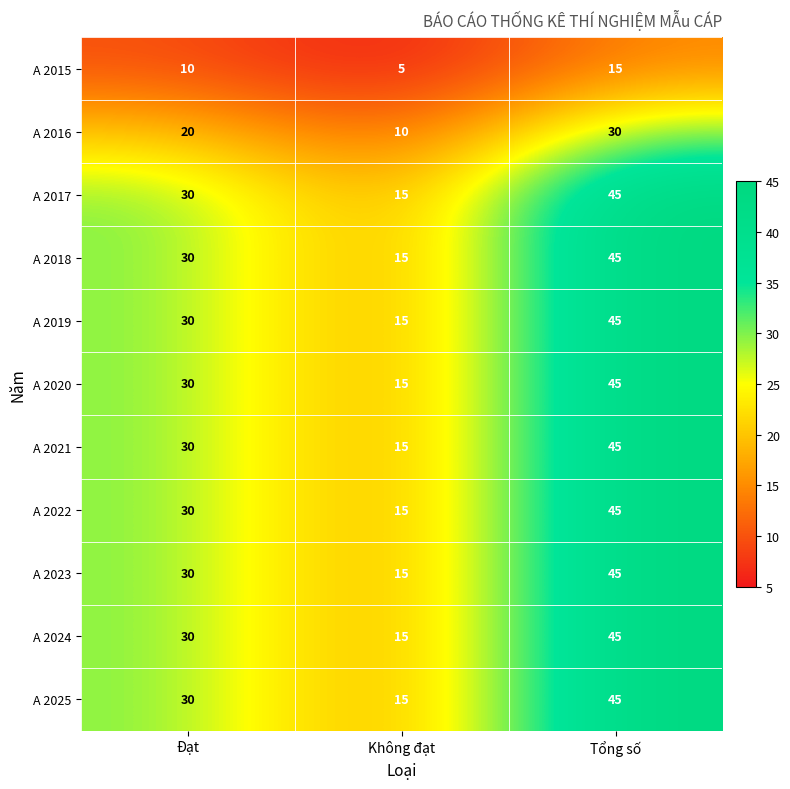

List the labels in order of A 2019 value, smallest first.

Không đạt, Đạt, Tổng số